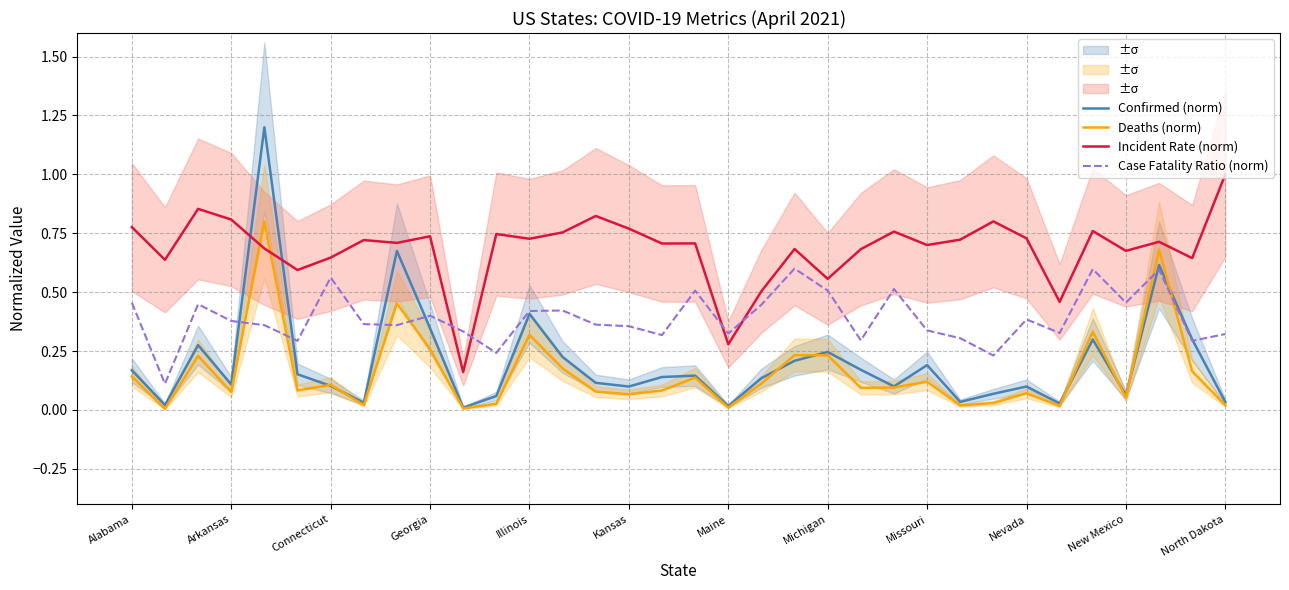

The value of Case Fatality Ratio (norm) at Georgia is 0.2. True or false?

False